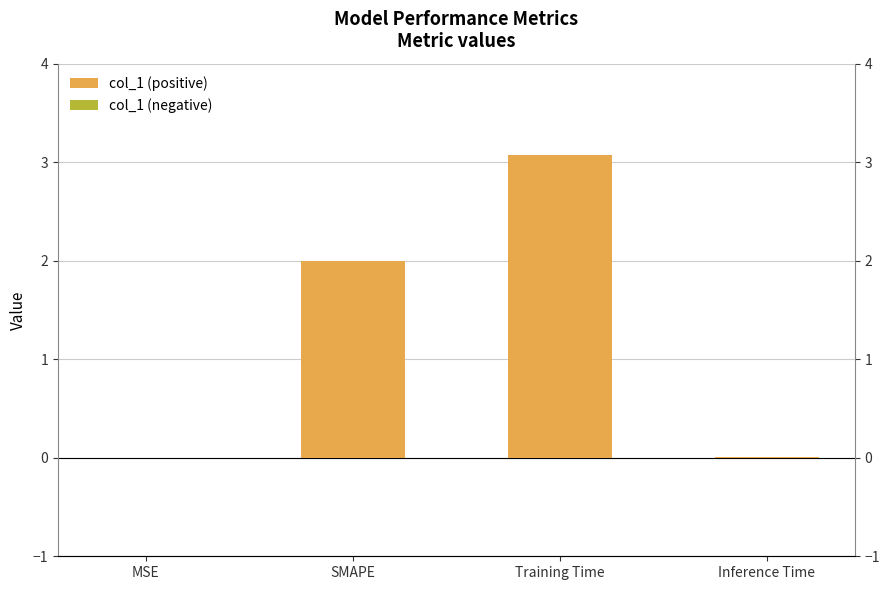

Reading left to right, list all the values displayed in this chart.

col_1 (positive): MSE=0.0	SMAPE=2.0	Training Time=3.1	Inference Time=0.0
col_1 (negative): MSE=0.0	SMAPE=0.0	Training Time=0.0	Inference Time=0.0